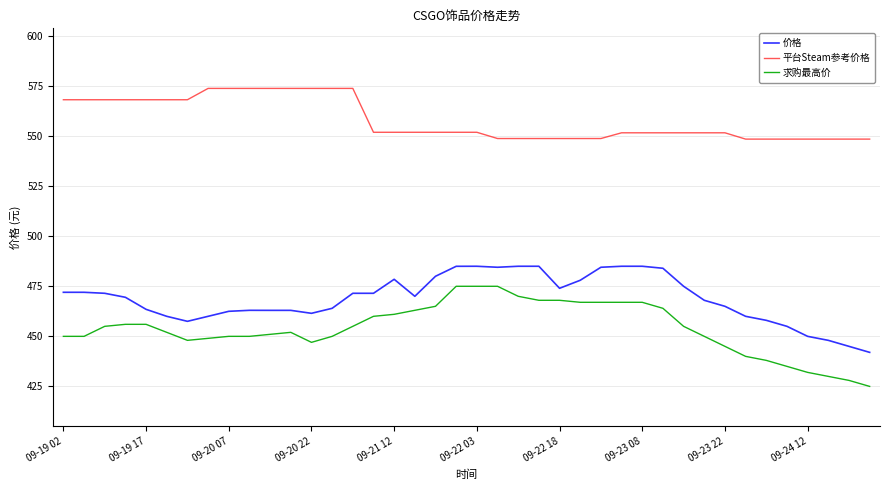

True or false: 平台Steam参考价格 and 求购最高价 intersect in this chart.

False